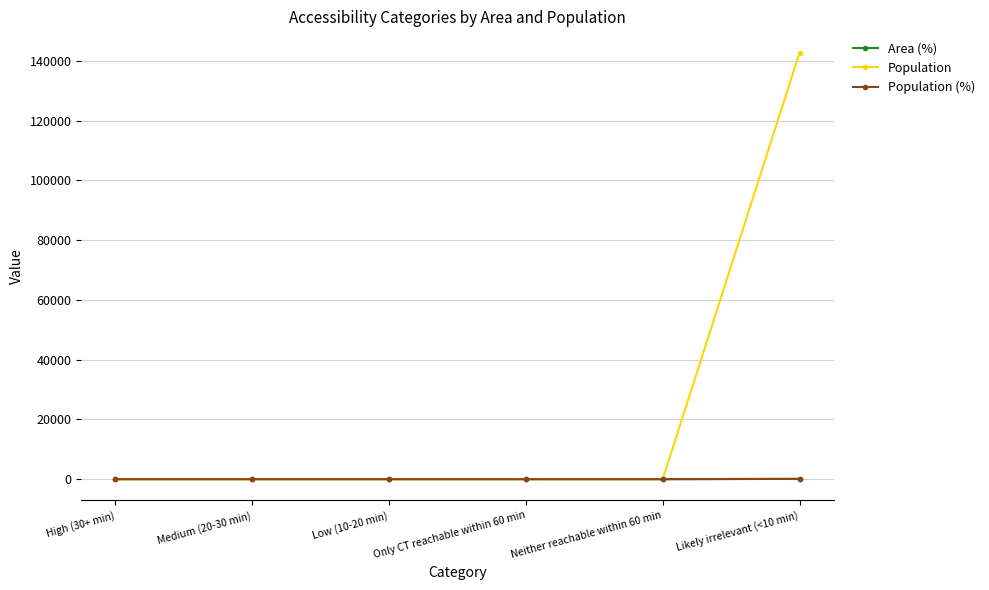

At which category does the chart reach its peak across all series?

Likely irrelevant (<10 min)